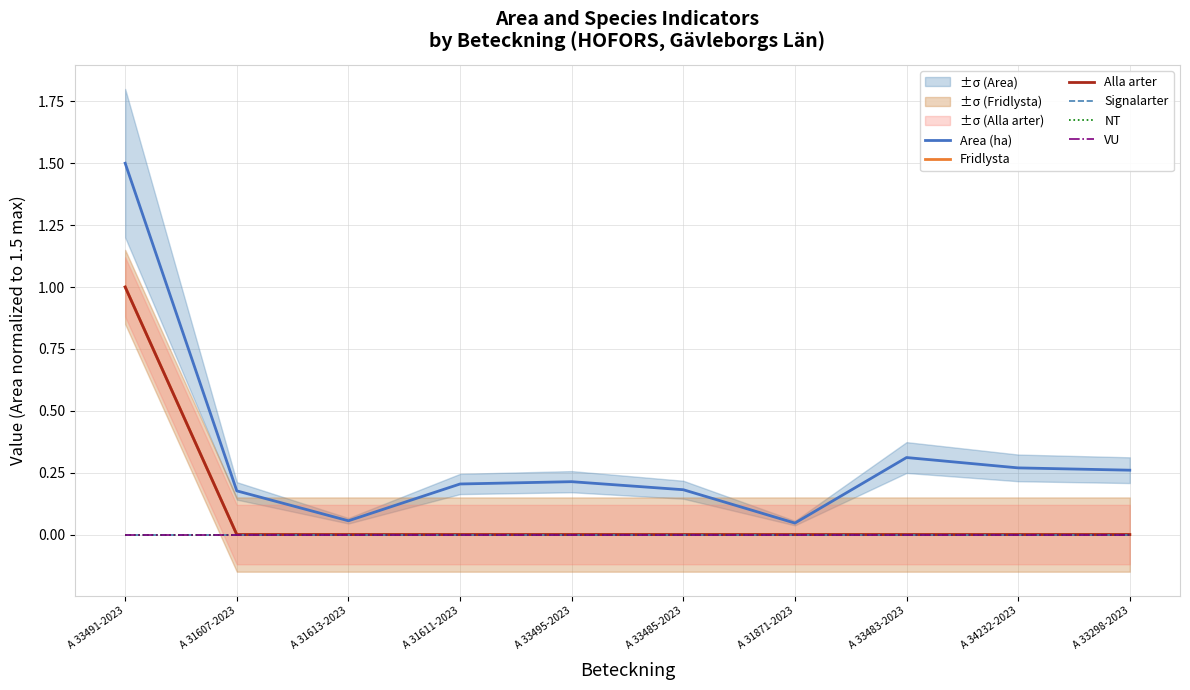

Which has a higher value, A 31611-2023 or A 31871-2023?

A 31611-2023